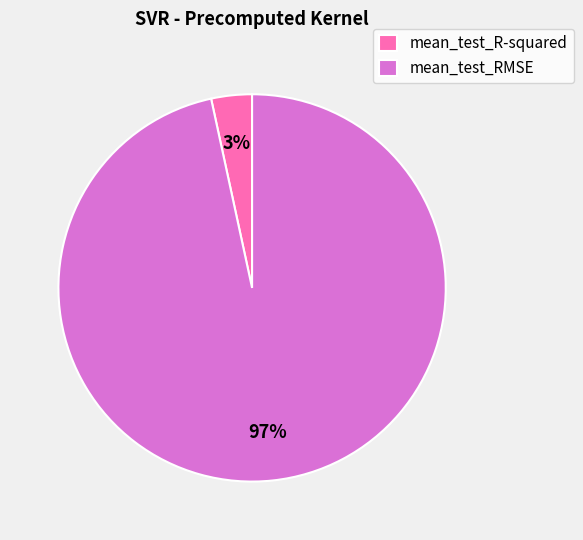

True or false: mean_test_RMSE accounts for 83% of the total.

False